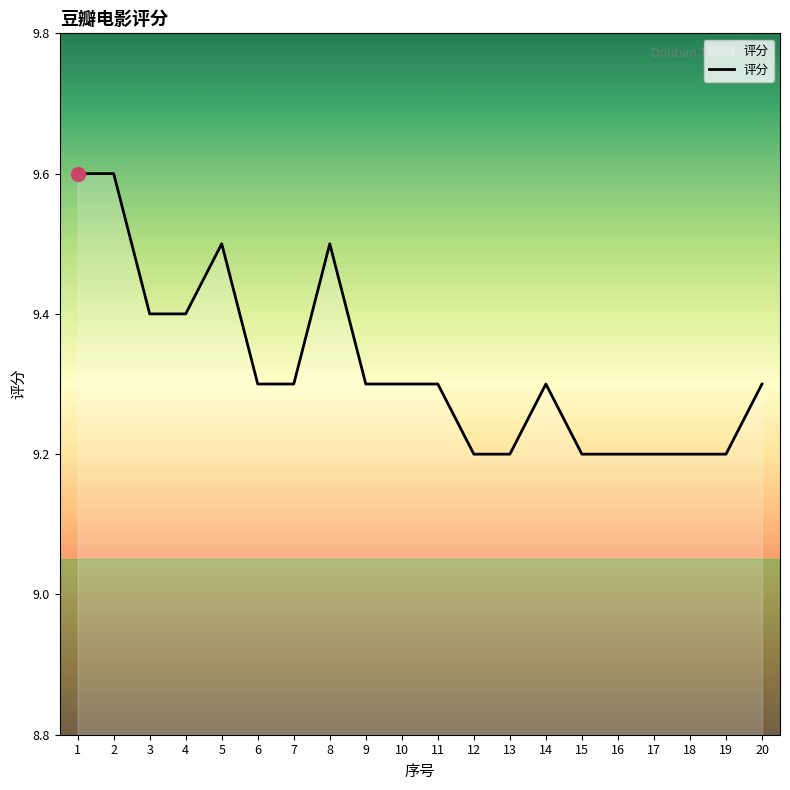

The value at 1 is 6.4. True or false?

False